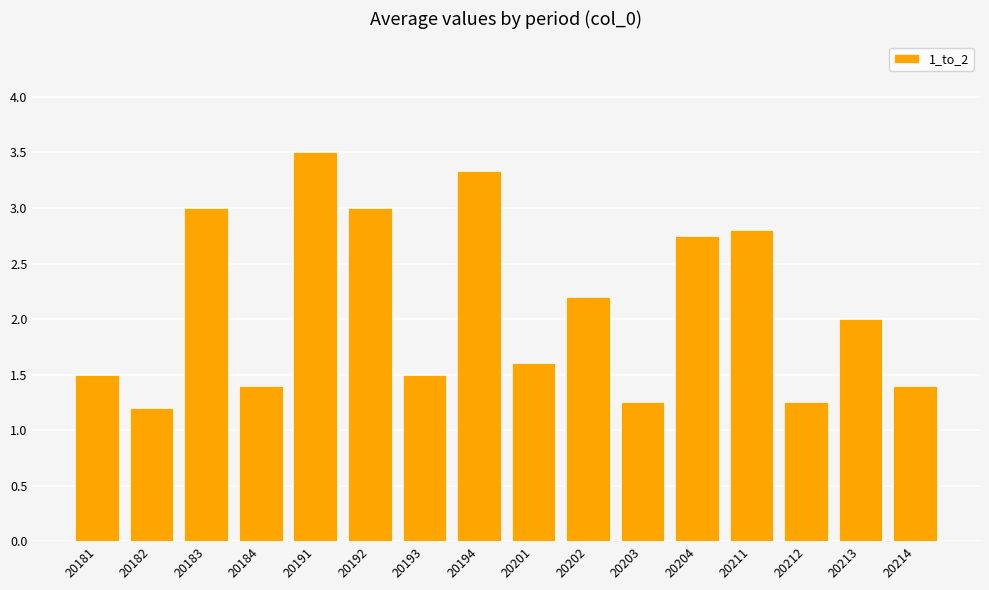

Approximately how many times larger is the value at 20182 compared to 20183?

0.4